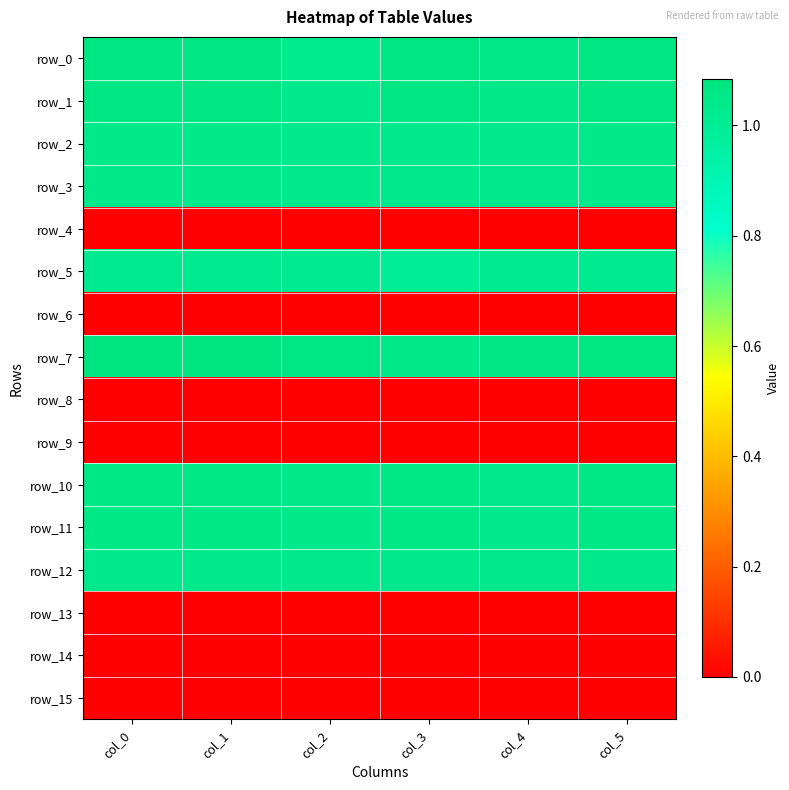

Which category has the highest value in the row_4 series?

col_0